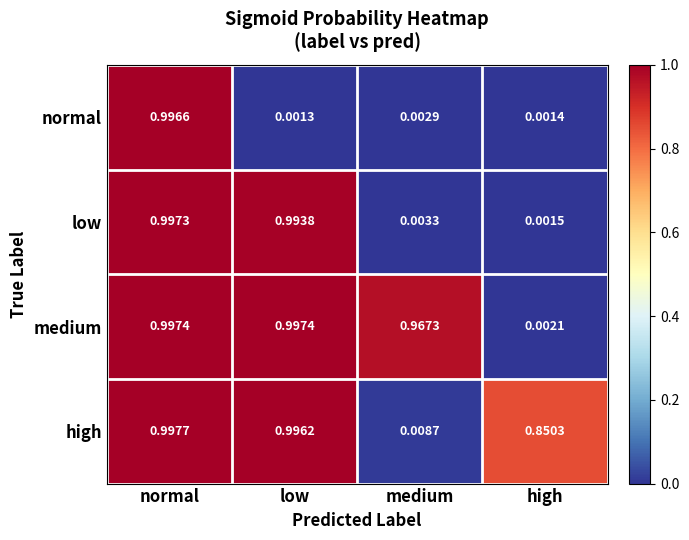

How many distinct data groups are displayed?

4